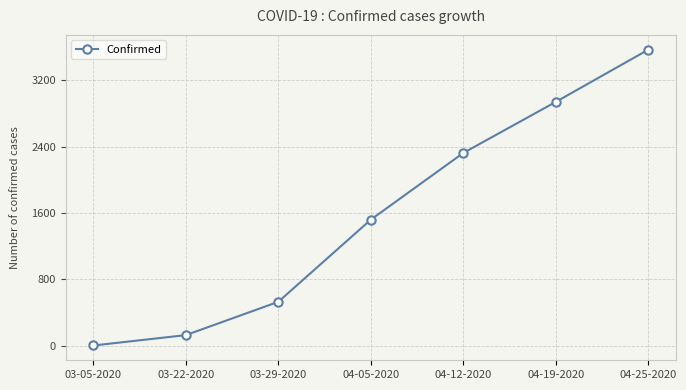

Rank the categories by value from highest to lowest.

04-25-2020, 04-19-2020, 04-12-2020, 04-05-2020, 03-29-2020, 03-22-2020, 03-05-2020